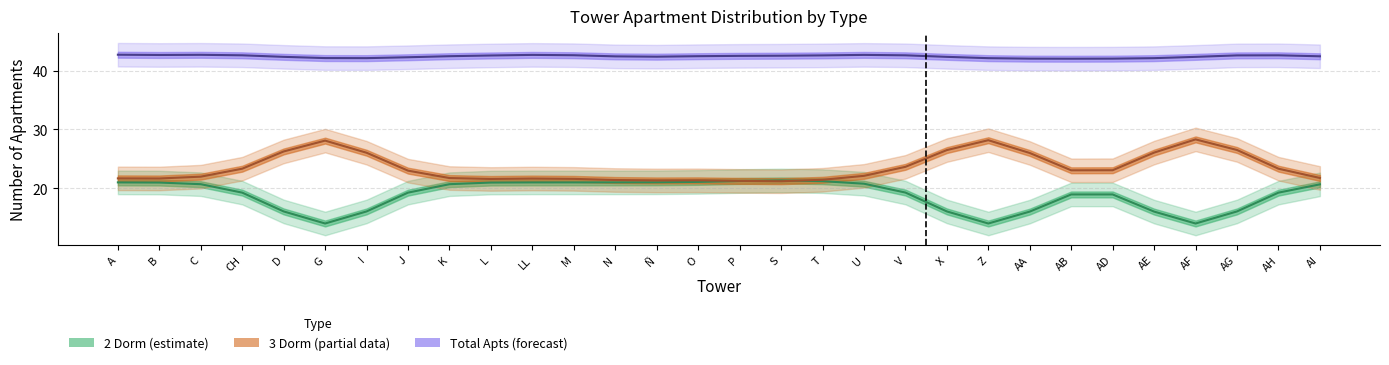

Does the chart have visible grid lines?

Yes